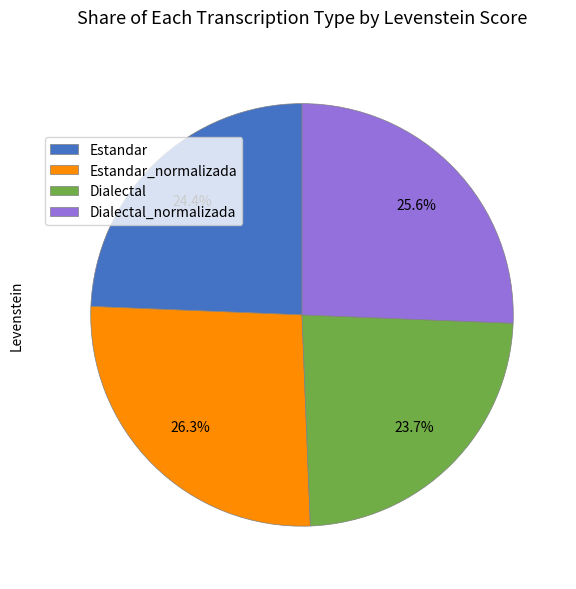

Is Estandar the majority of the pie?

No